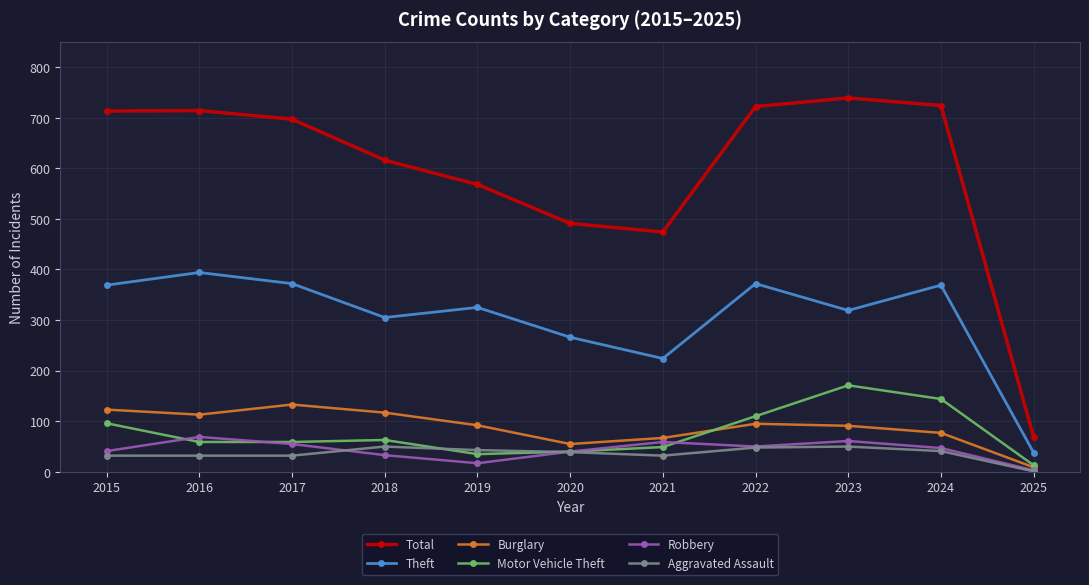

Is the value of Theft at 2018 greater than the value of Aggravated Assault at 2023?

Yes